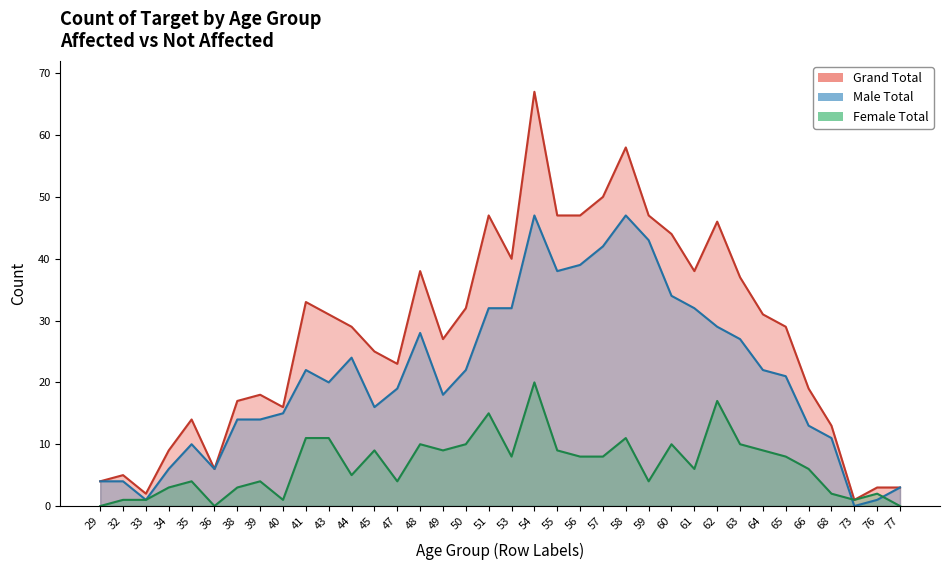

What is the spread (max minus min) of values at 76?

2